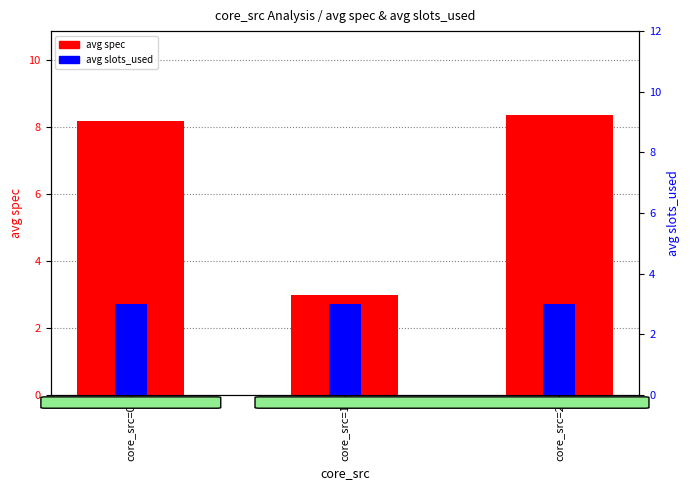

What is the value of the avg spec bar at the 2nd from the left?

3.0